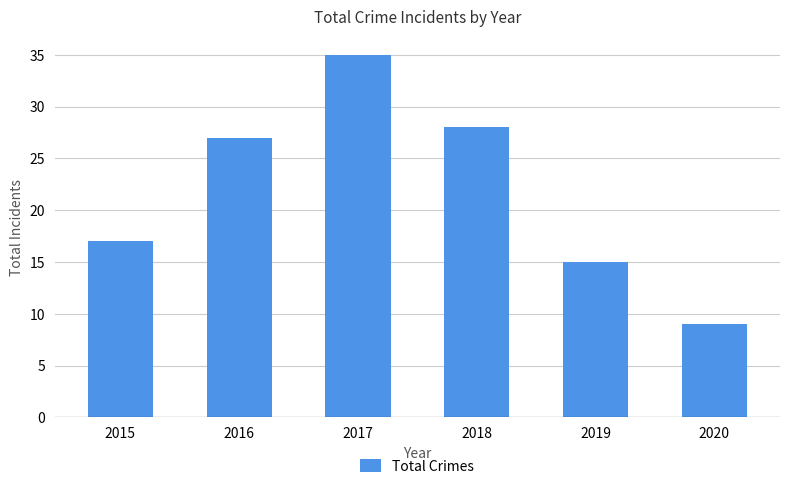

Rank the categories by value from lowest to highest.

2020, 2019, 2015, 2016, 2018, 2017